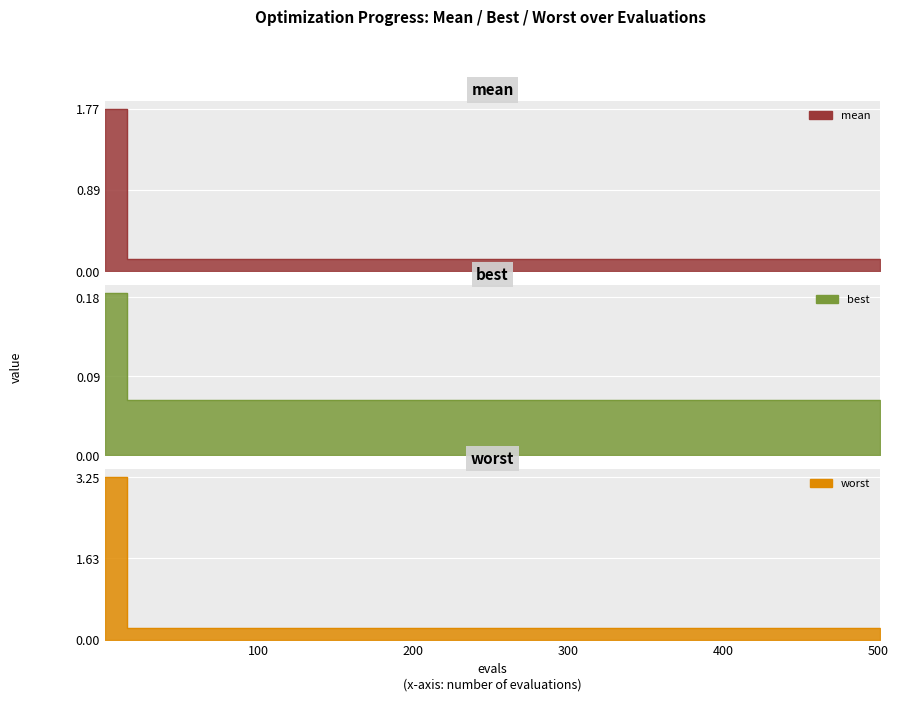

Reading left to right, transcribe all the data shown in this chart.

mean: 1.8	0.1	0.1	0.1	0.1	0.1	0.1	0.1	0.1	0.1	0.1	0.1	0.1	0.1	0.1	0.1	0.1	0.1	0.1	0.1	0.1	0.1
best: 0.2	0.1	0.1	0.1	0.1	0.1	0.1	0.1	0.1	0.1	0.1	0.1	0.1	0.1	0.1	0.1	0.1	0.1	0.1	0.1	0.1	0.1
worst: 3.3	0.2	0.2	0.2	0.2	0.2	0.2	0.2	0.2	0.2	0.2	0.2	0.2	0.2	0.2	0.2	0.2	0.2	0.2	0.2	0.2	0.2